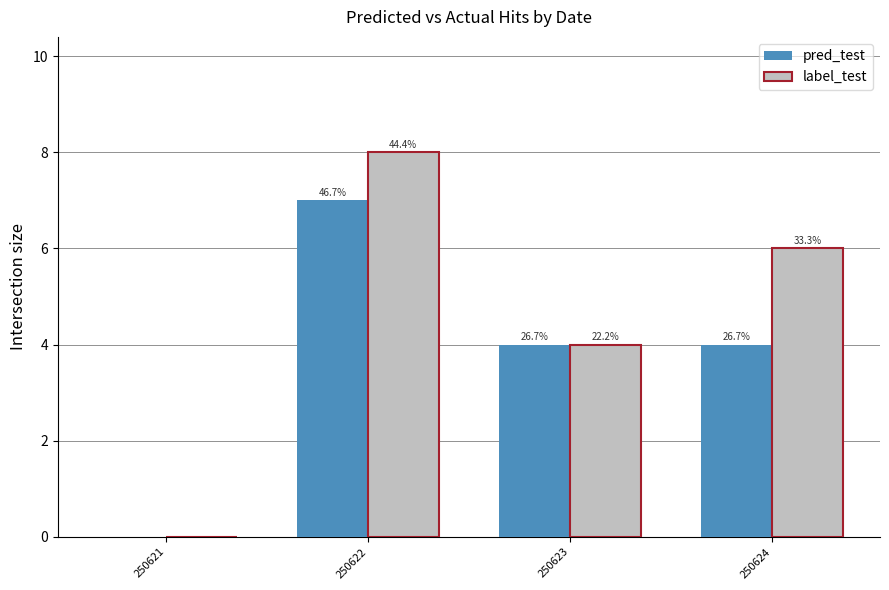

What are all the series names shown in the legend?

pred_test, label_test